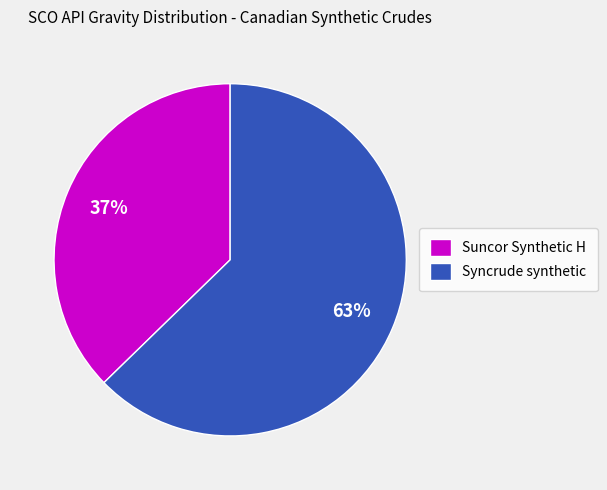

Which slice is the largest?

Syncrude synthetic